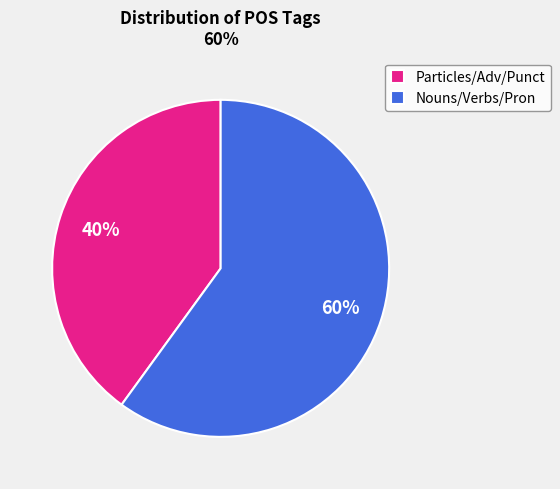

The Particles/Adv/Punct slice represents 40% of the pie. True or false?

True